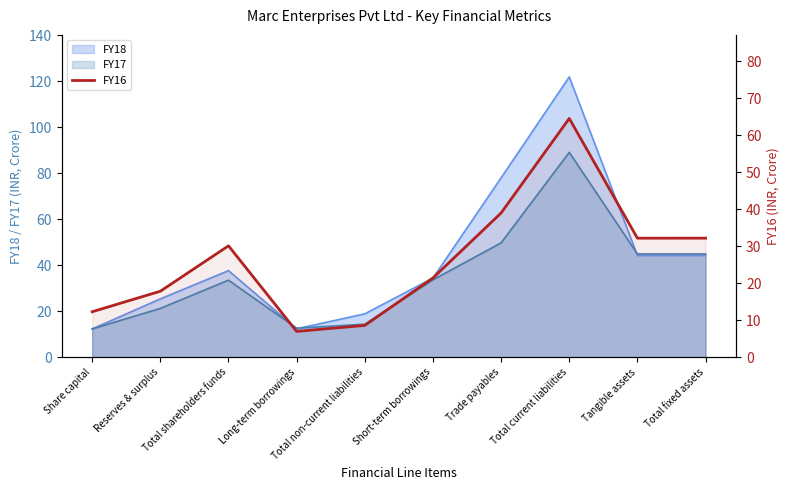

Where is the first local minimum?

Long-term borrowings